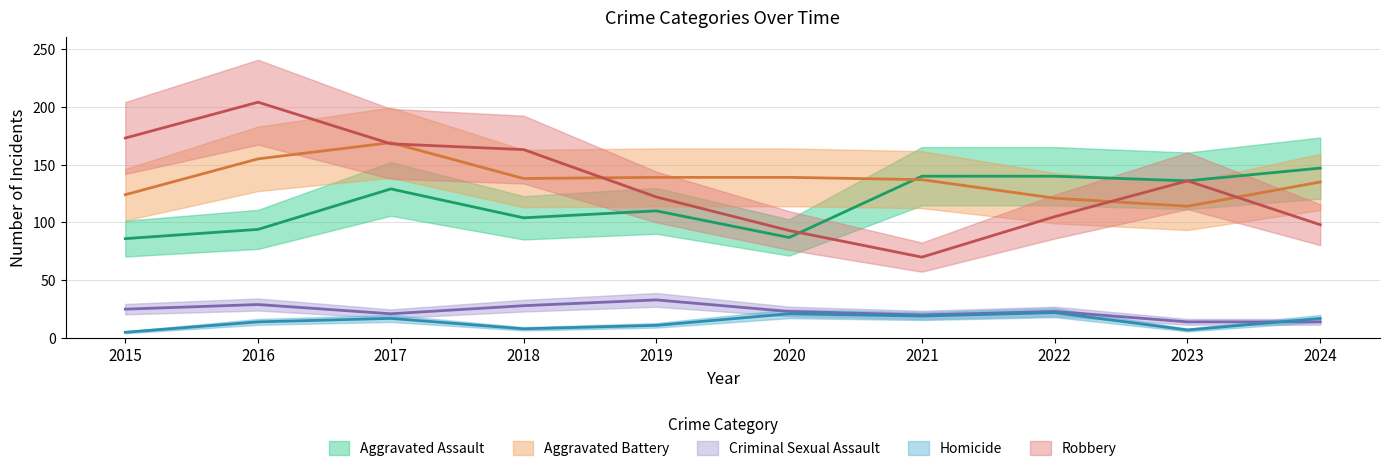

True or false: Aggravated Assault and Homicide intersect in this chart.

False